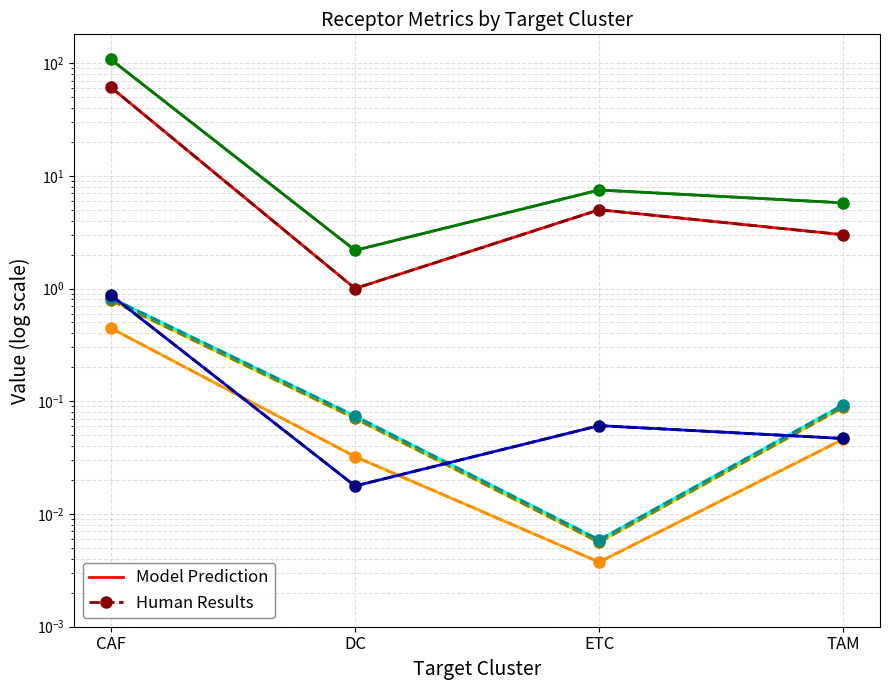

How many distinct data groups are displayed?

6